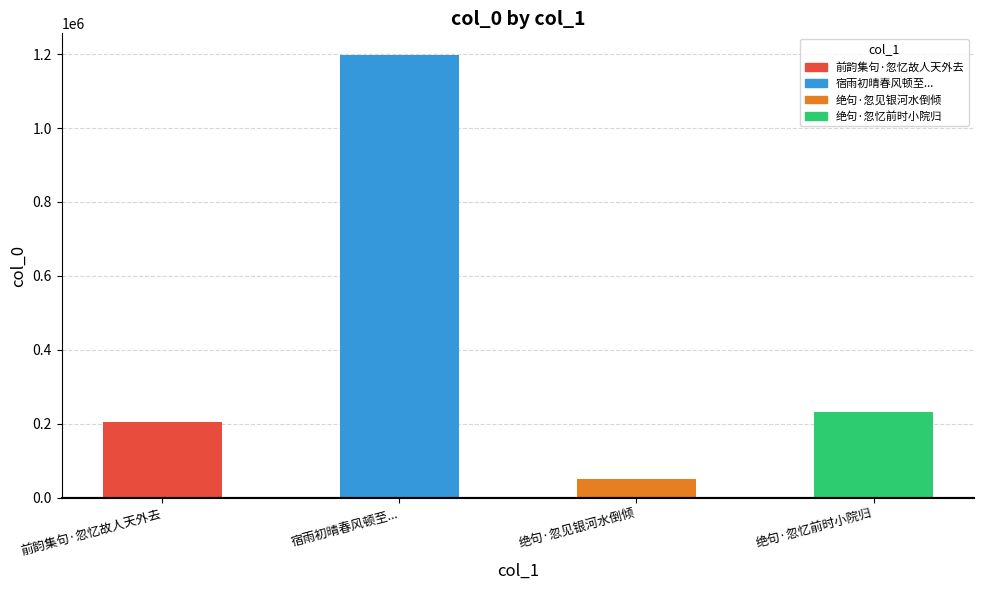

What is the difference between the maximum and minimum values?

1144727